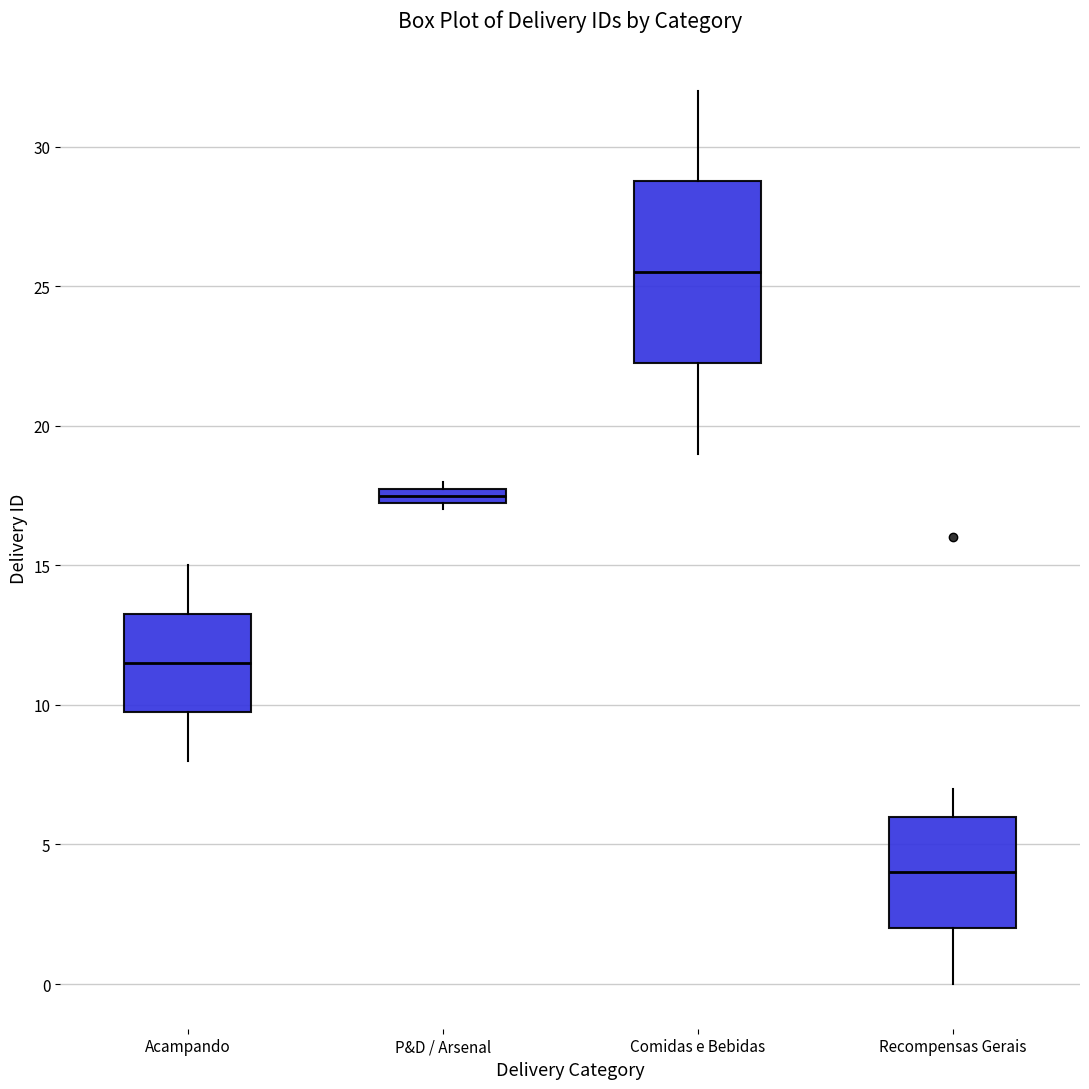

Which box's median line is the highest?

Comidas e Bebidas